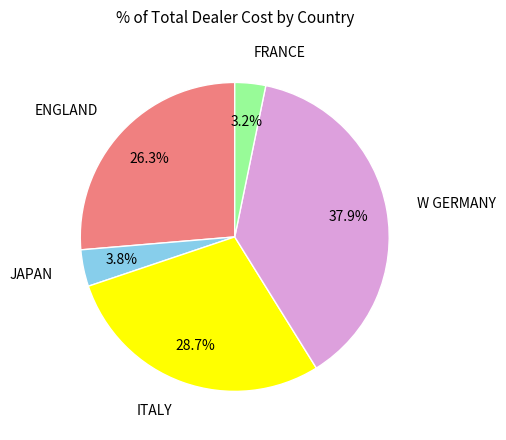

The FRANCE slice represents 9% of the pie. True or false?

False